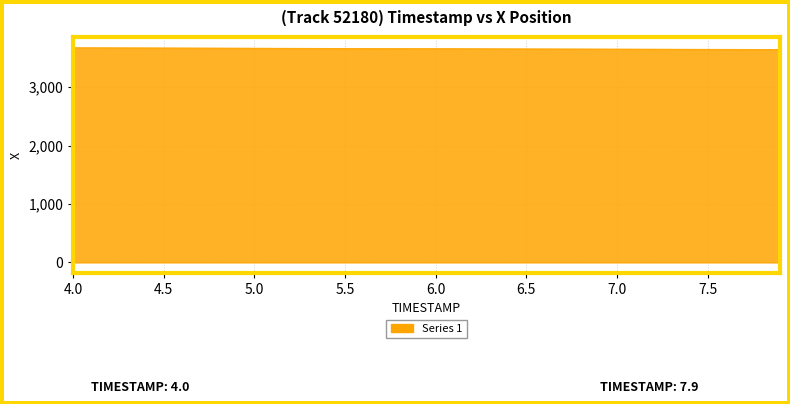

What is the greatest value displayed?

3676.9